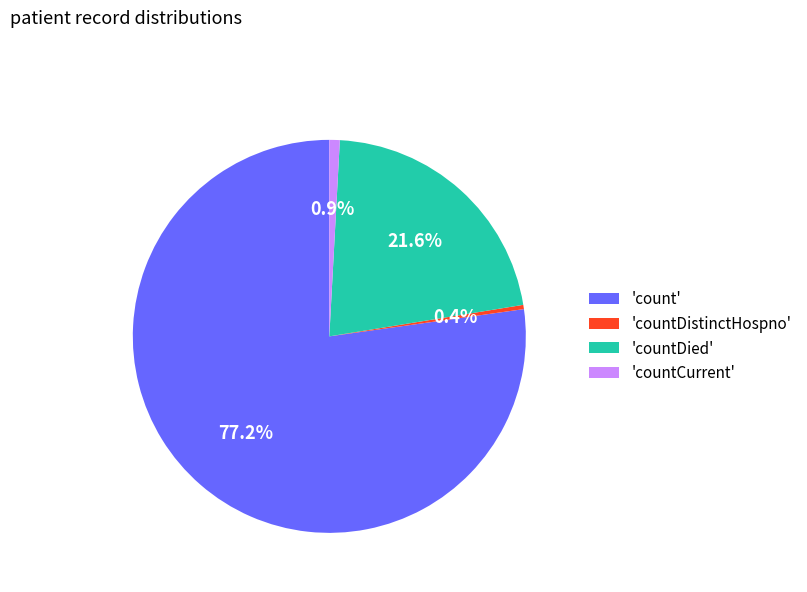

How many slices are in this pie chart?

4